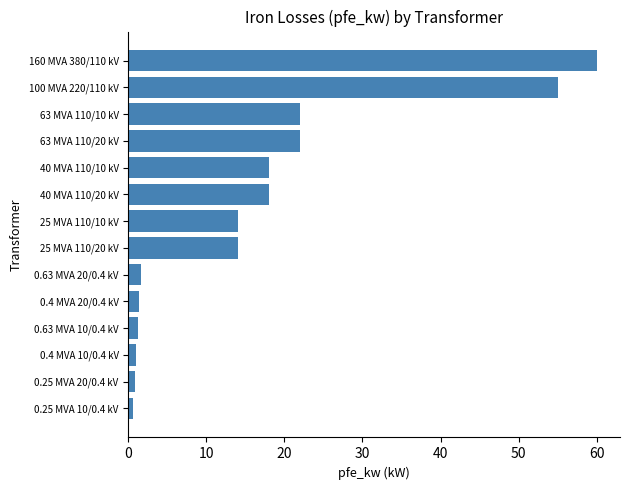

What is the sum of all values?

229.5